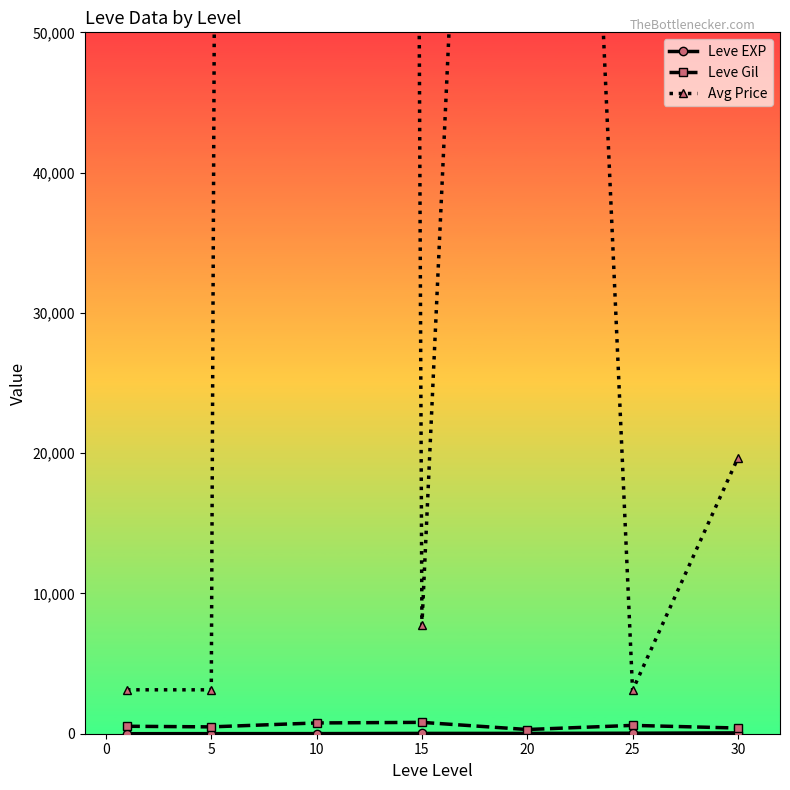

True or false: Leve Gil has more than 0 points higher than both neighbors.

True